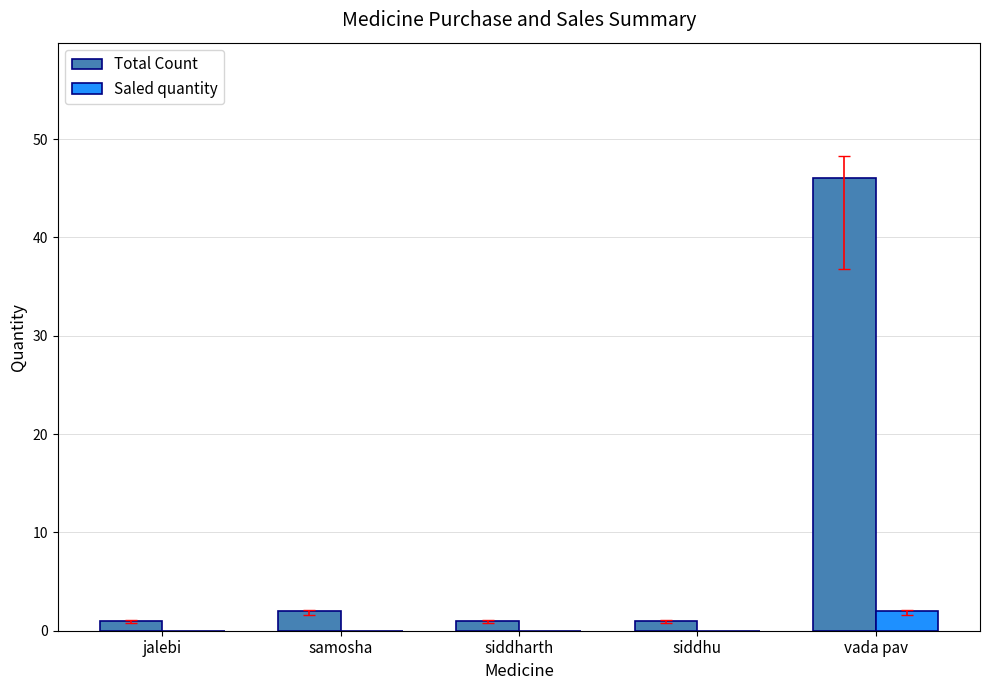

What is the sum of all Total Count values?

51